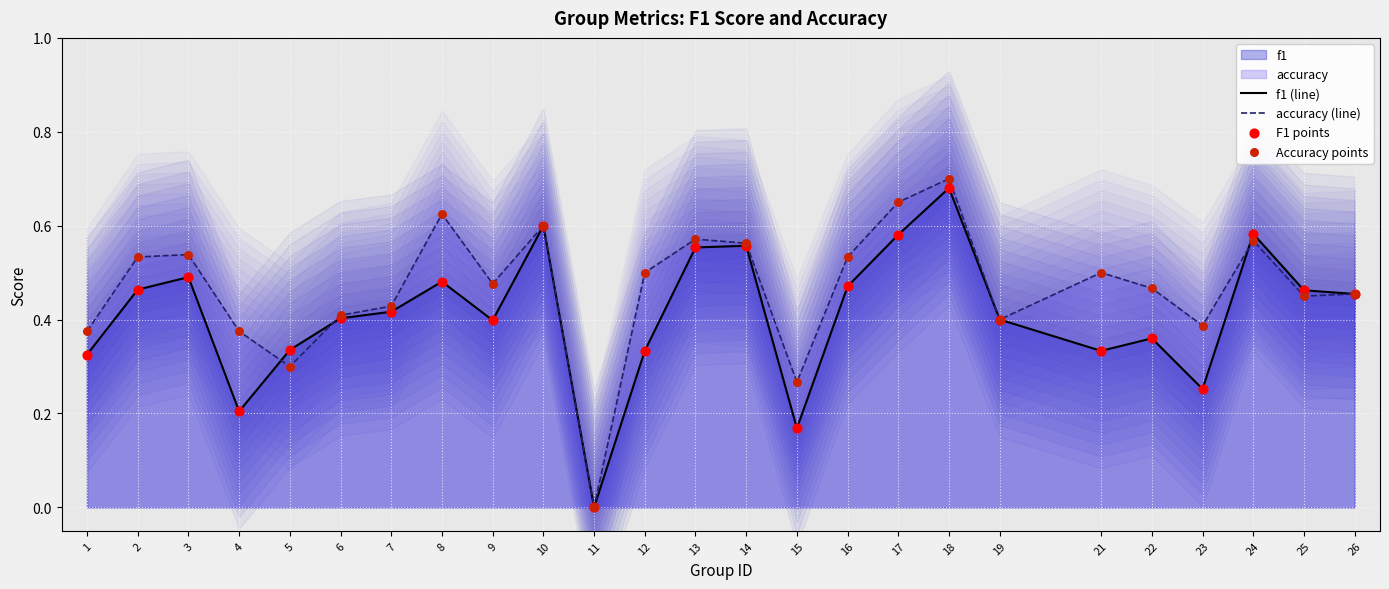

At which label does accuracy (line) reach its peak?

18